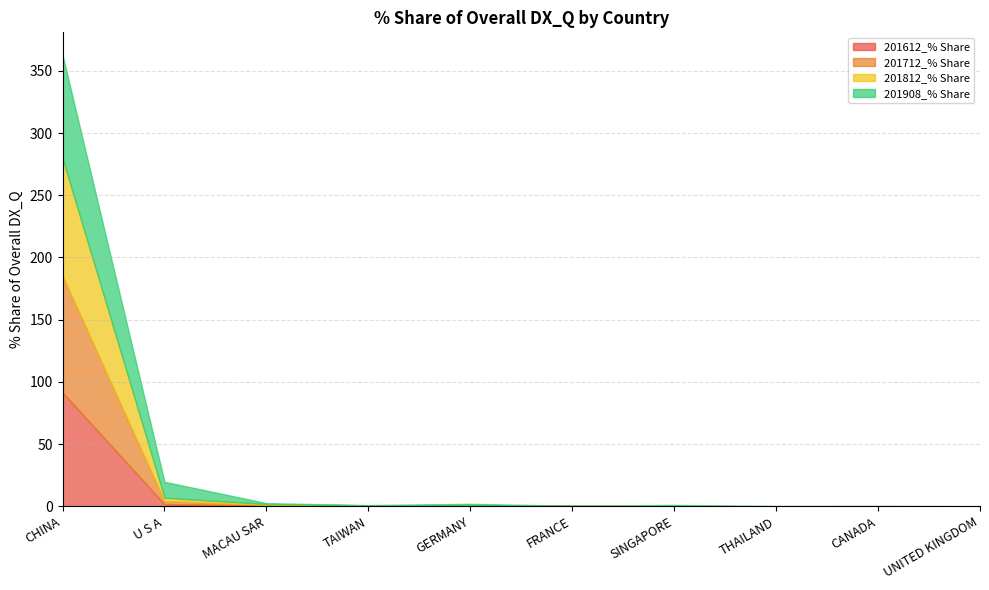

Where is the first local maximum for 201712_% Share?

GERMANY